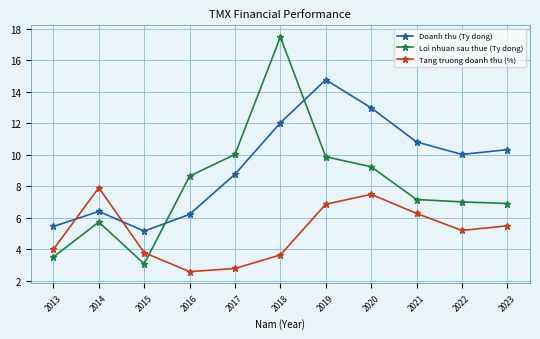

What is the total value across all series at 2013?

13.0